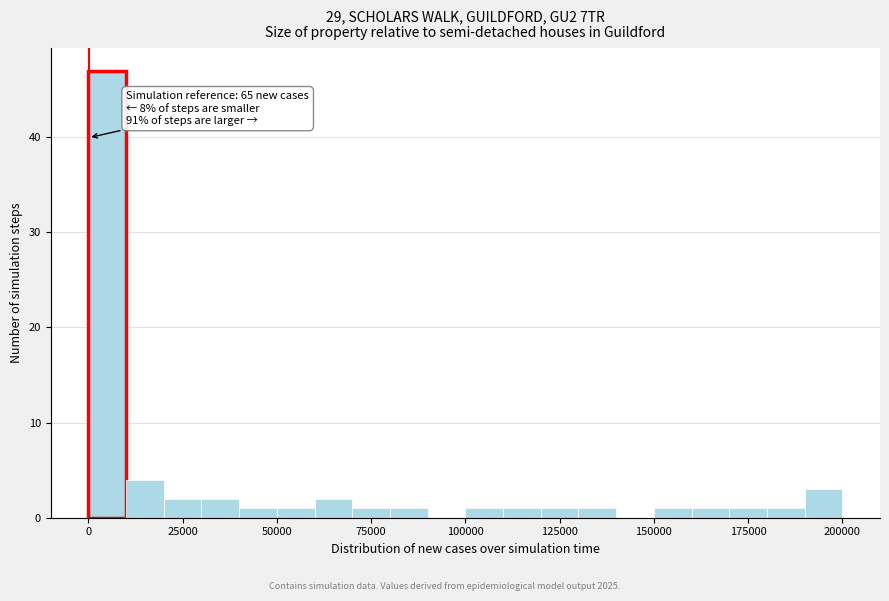

Around what value on the x-axis is the tallest bar? Give the approximate position of its centre, as read against the axis.

5000